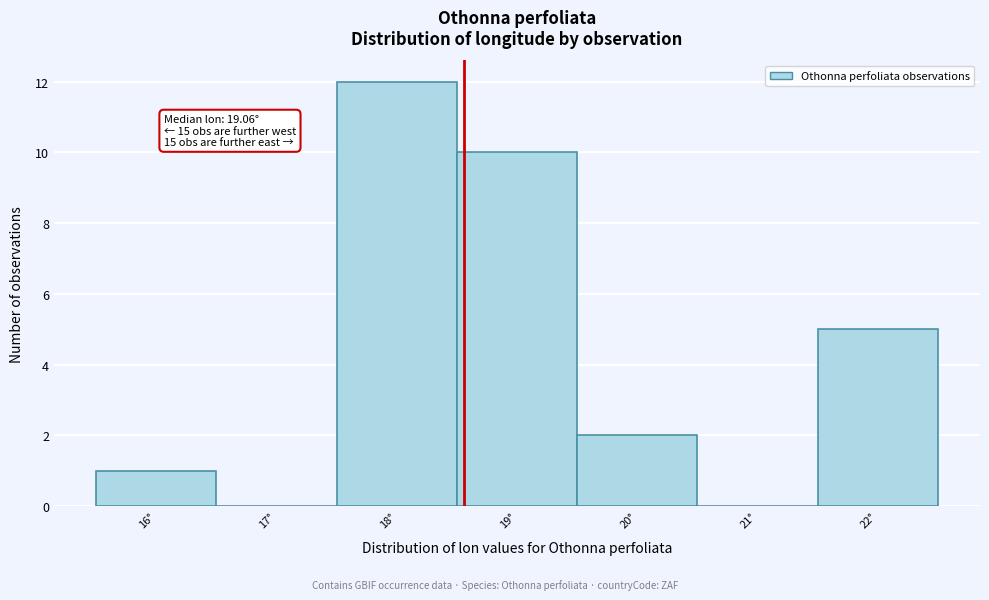

Reading left to right, transcribe all the data shown in this chart.

16°=1	17°=0	18°=12	19°=10	20°=2	21°=0	22°=5